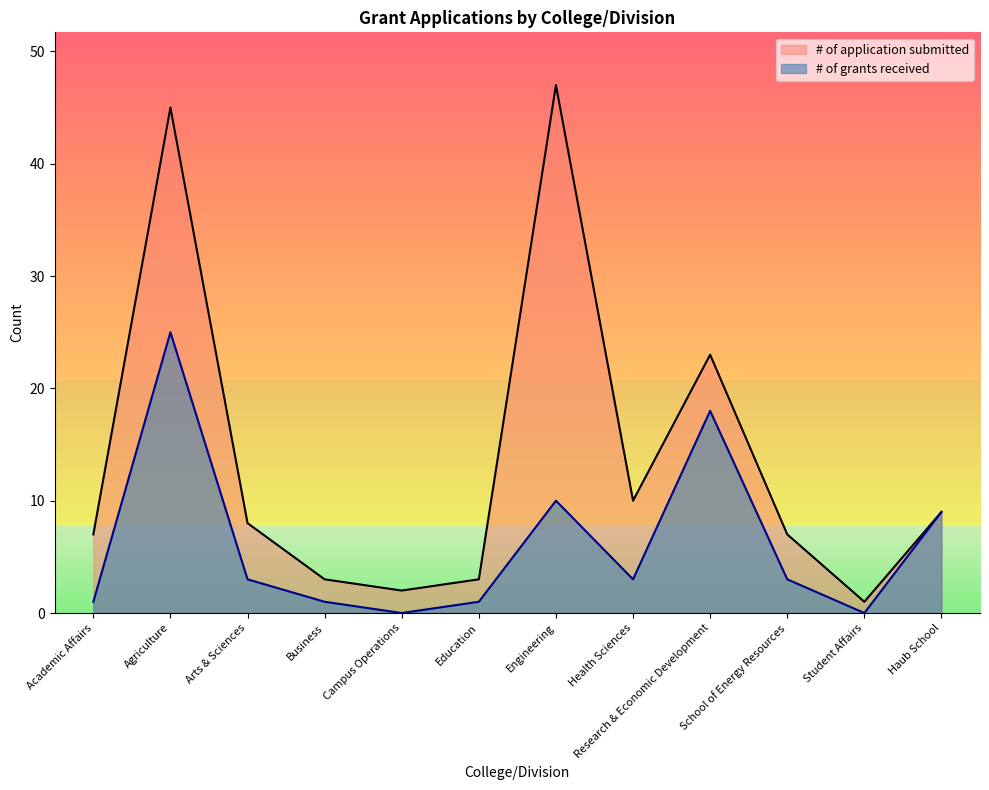

At which label does # of application submitted first exceed 8?

Agriculture